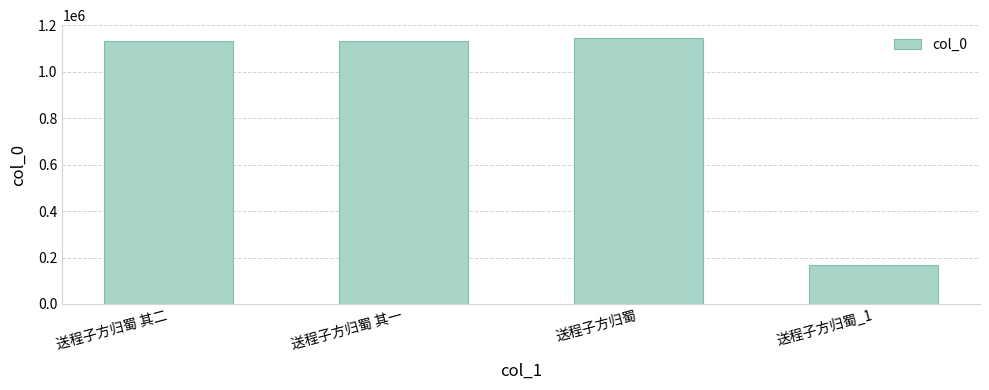

What is the change in value from 送程子方归蜀 to 送程子方归蜀_1?

-976405